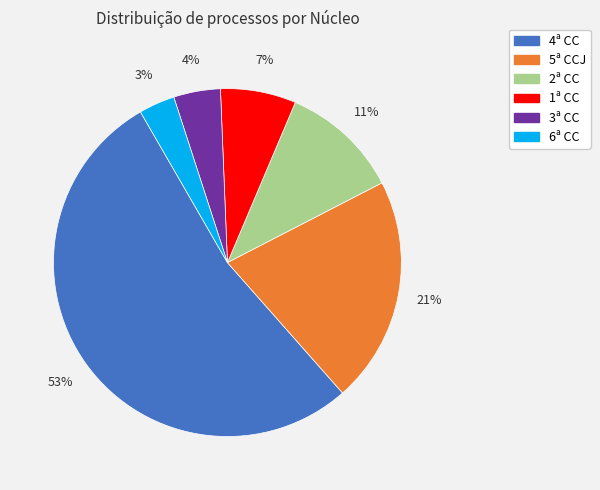

What percentage is the 5ª CCJ slice, to the nearest percent?

21%